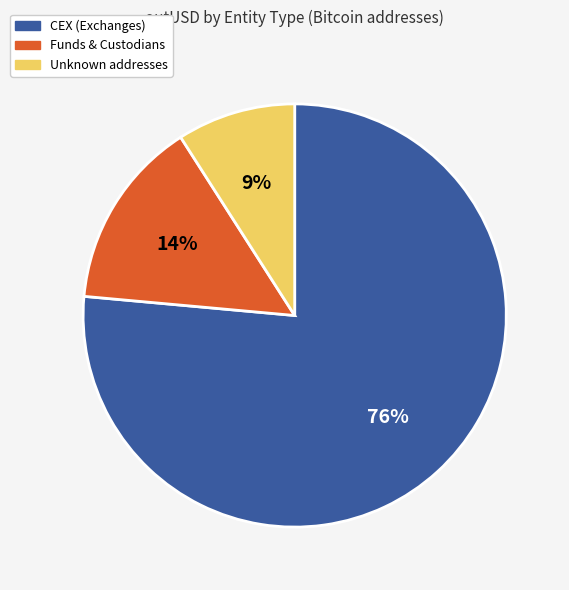

To the nearest percent, what is the average slice percentage?

33%